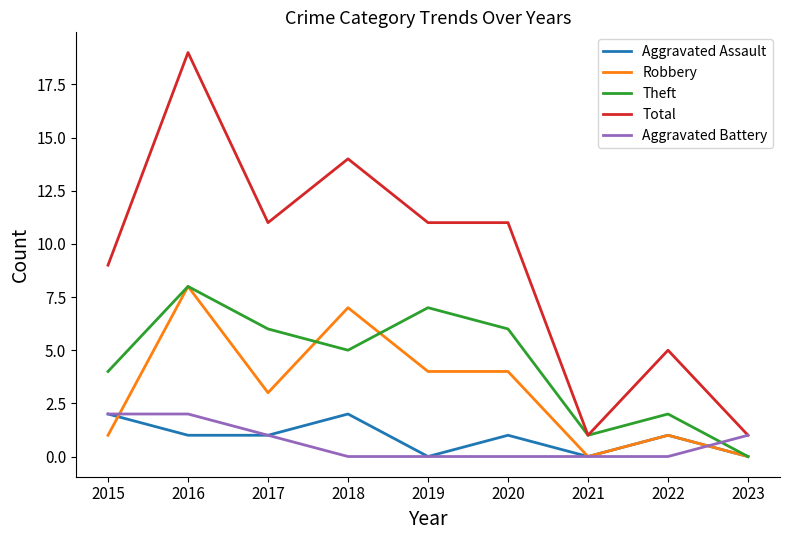

What is the total value across all series at 2023?

2